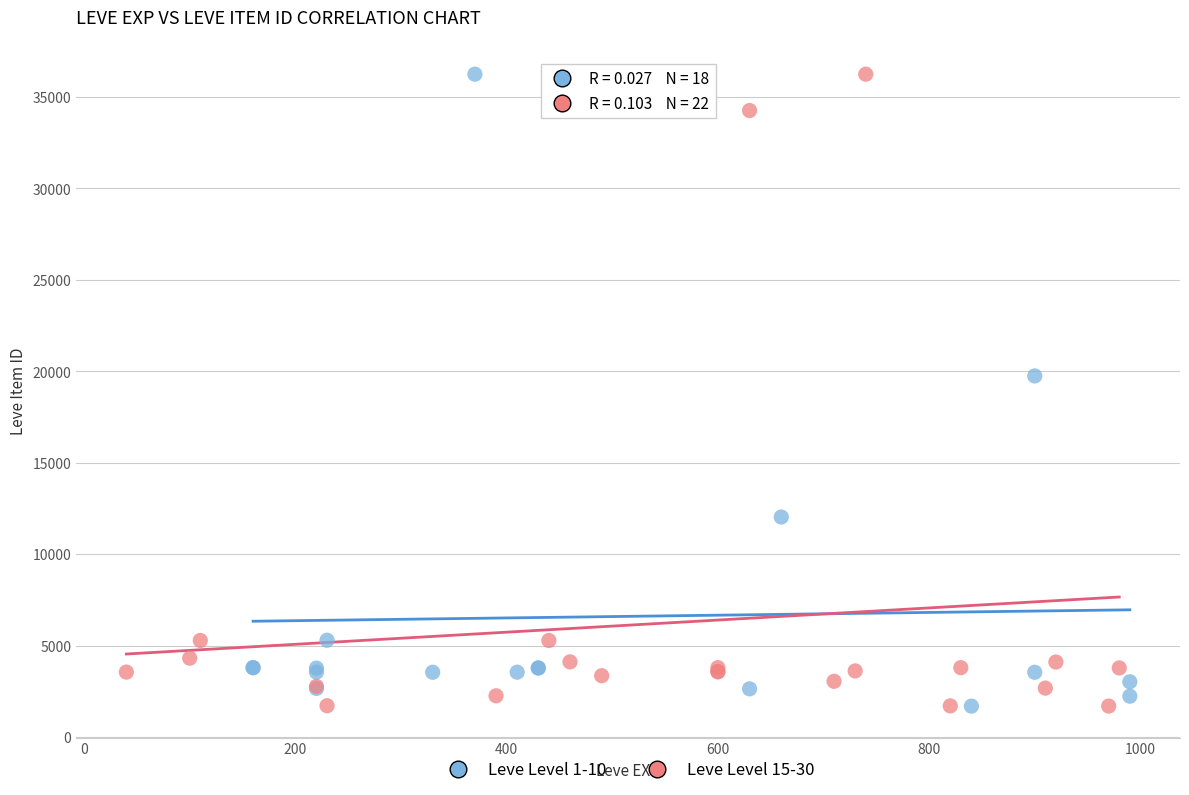

What are all the series names shown in the legend?

Leve Level 1-10, Leve Level 15-30